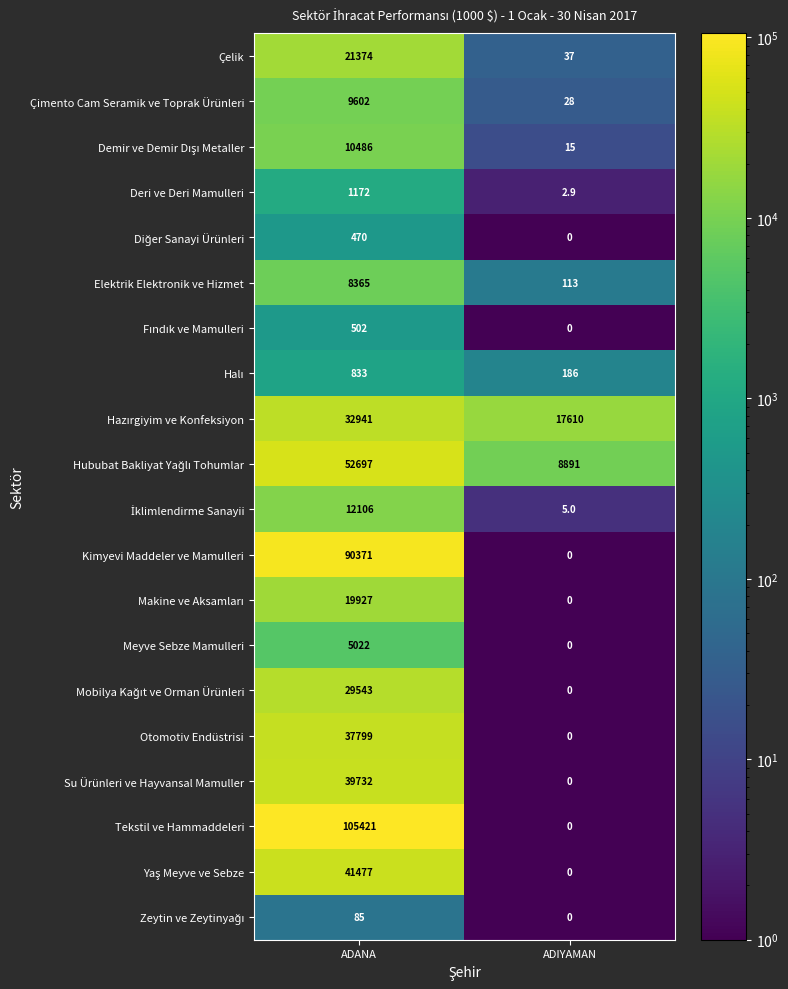

How many distinct data groups are displayed?

20